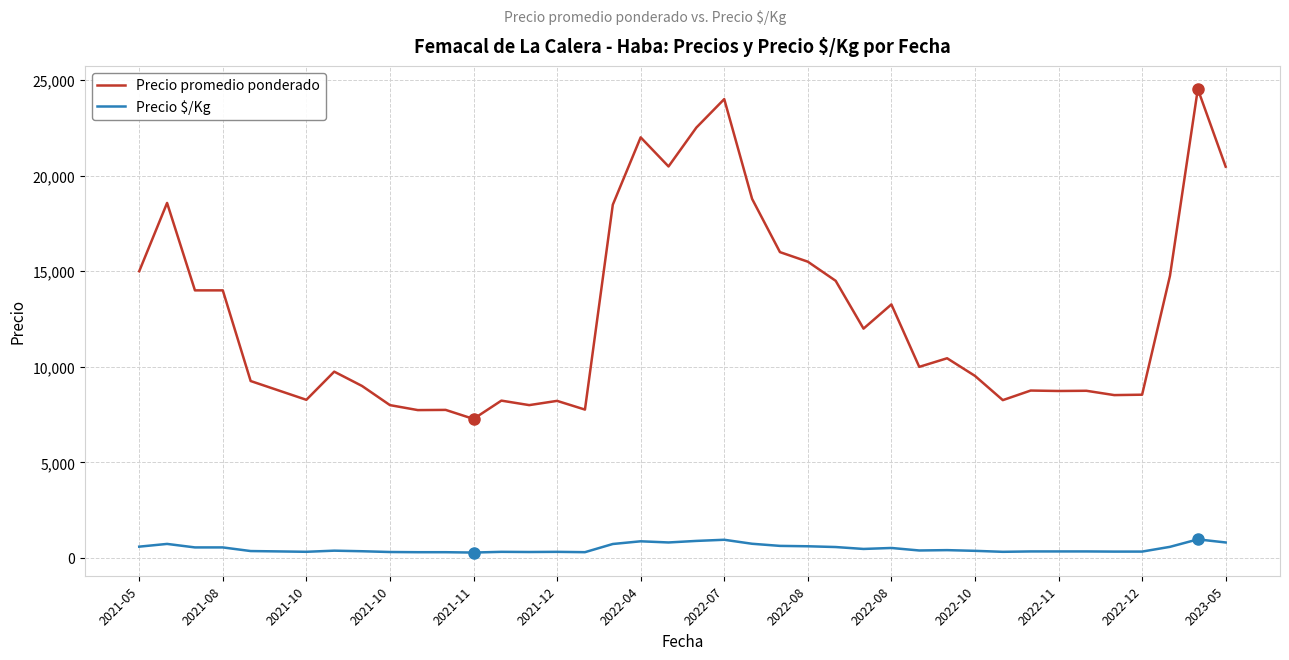

List the series in order of their overall mean, highest first.

Precio promedio ponderado, Precio $/Kg